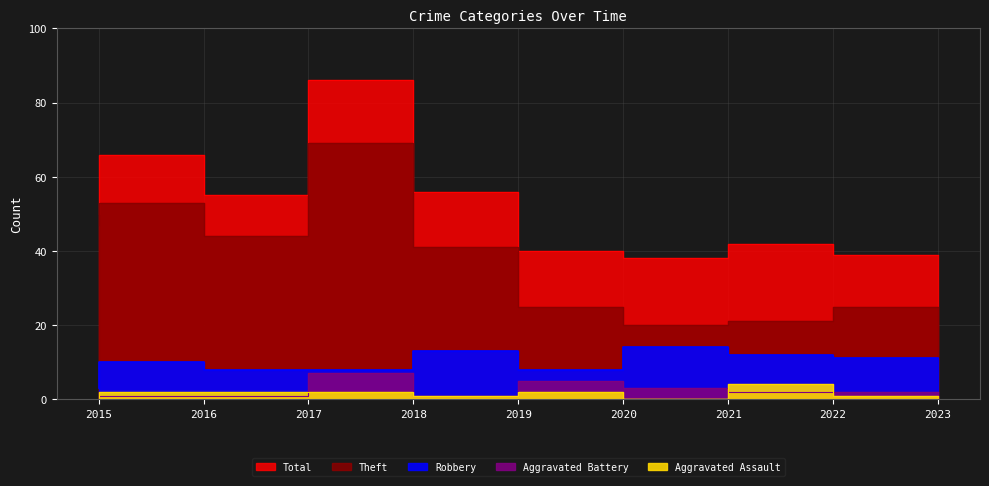

What is the total value across all series at 2019?

112